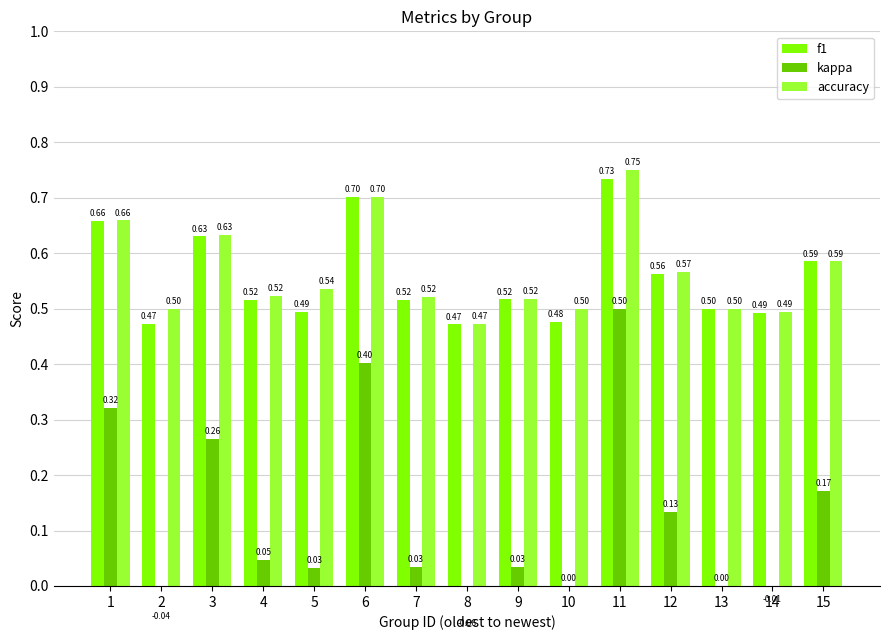

Rank the series by their maximum value, from lowest to highest.

kappa, f1, accuracy